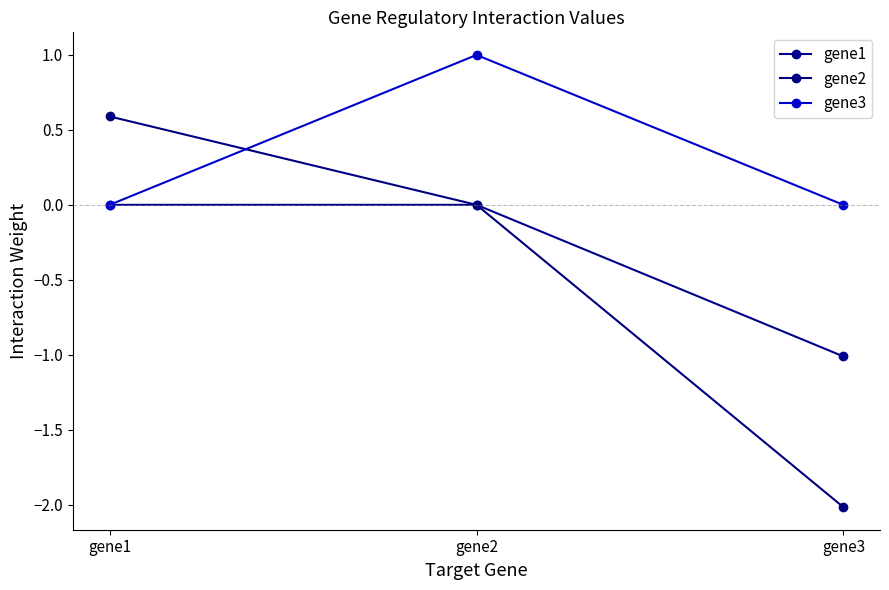

What is the maximum value shown in the chart?

1.0